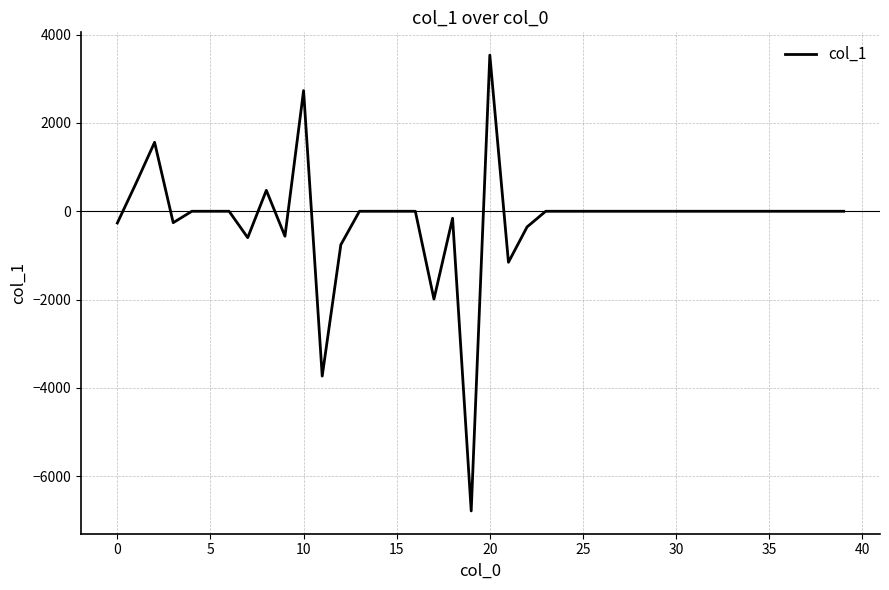

What is the greatest value displayed?

3534.1